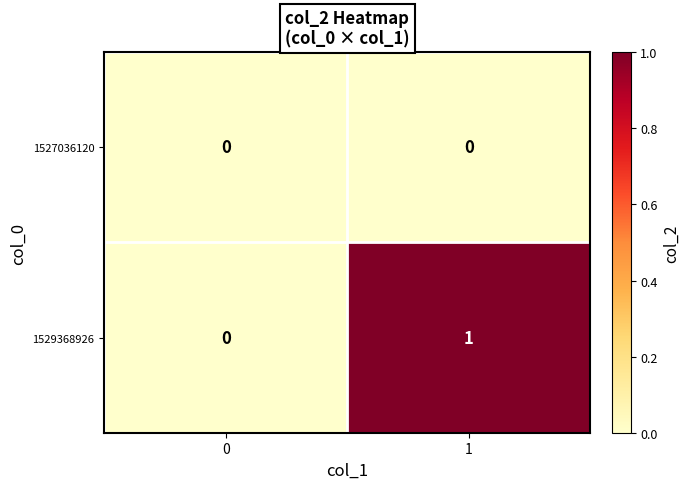

Between 0 and 1, which series saw the biggest shift?

1529368926